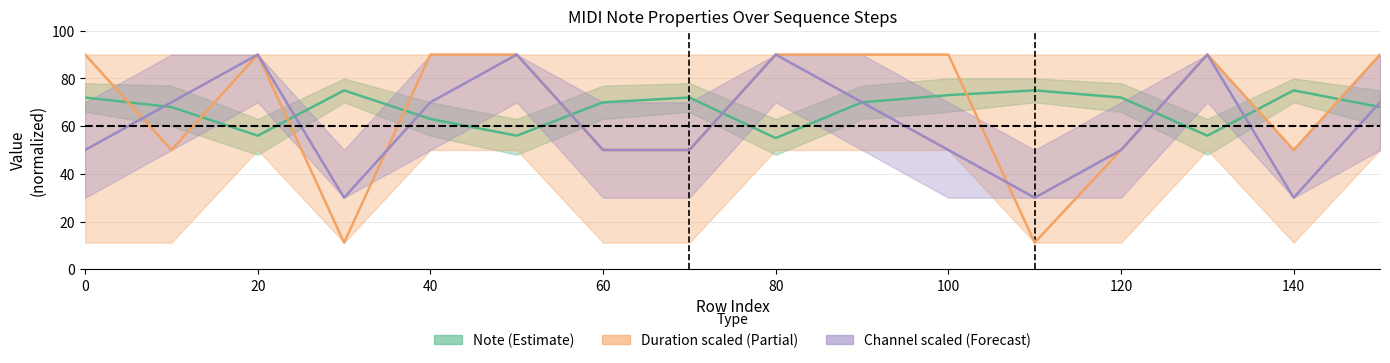

The value of Channel scaled (Forecast) at 11 is 53.0. True or false?

False